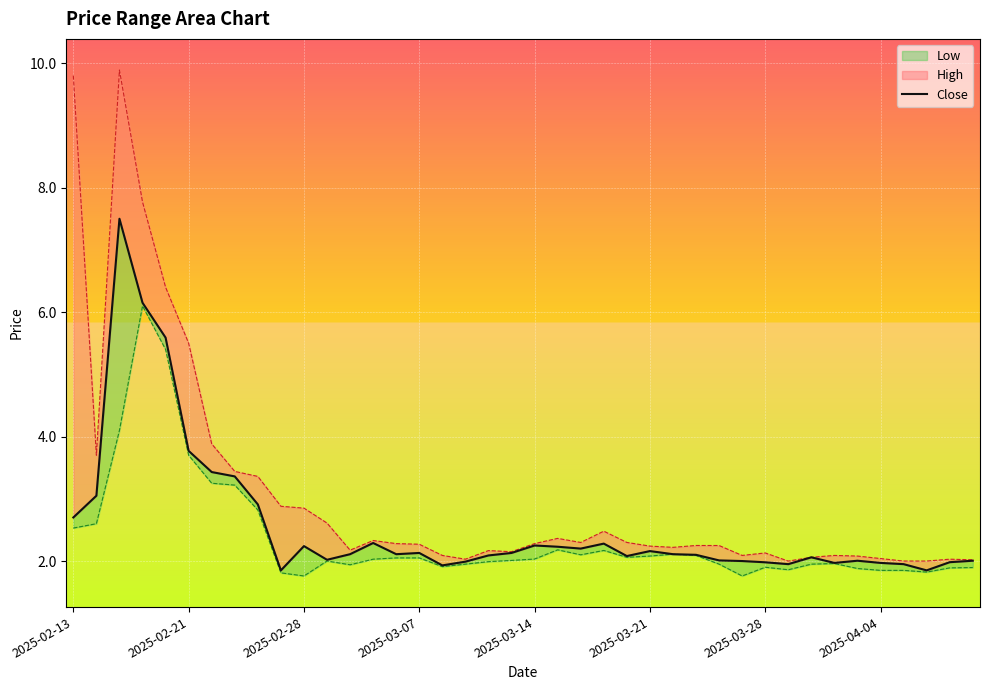

How many points are higher than both their immediate neighbors (excluding endpoints)?

9